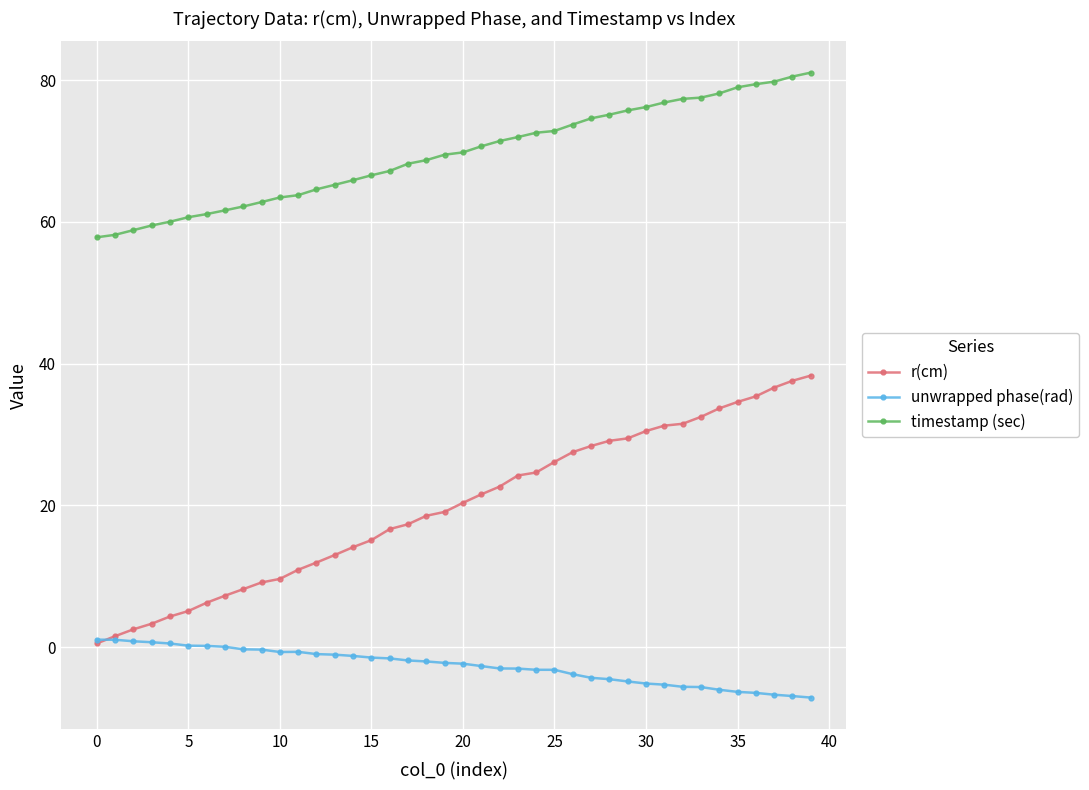

What is the lowest value of the unwrapped phase(rad) series?

-7.1